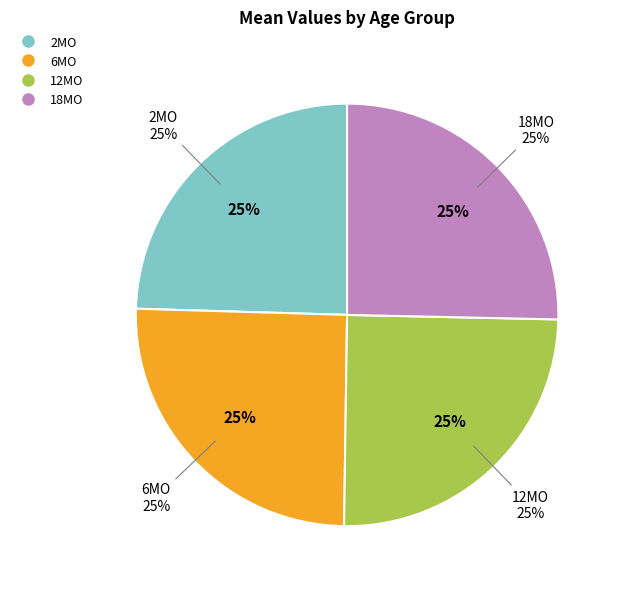

To the nearest percent, what portion does 6MO represent?

25%